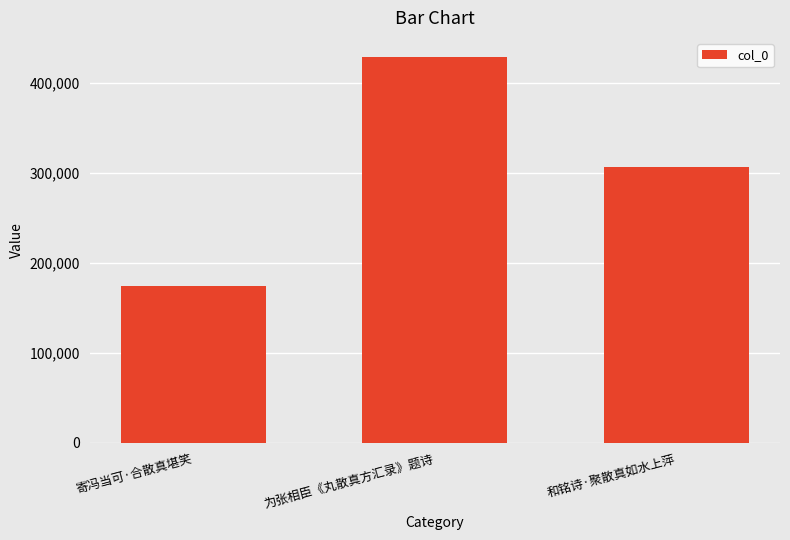

The chart shows a value of 306746 at 和铭诗·聚散真如水上萍. True or false?

True